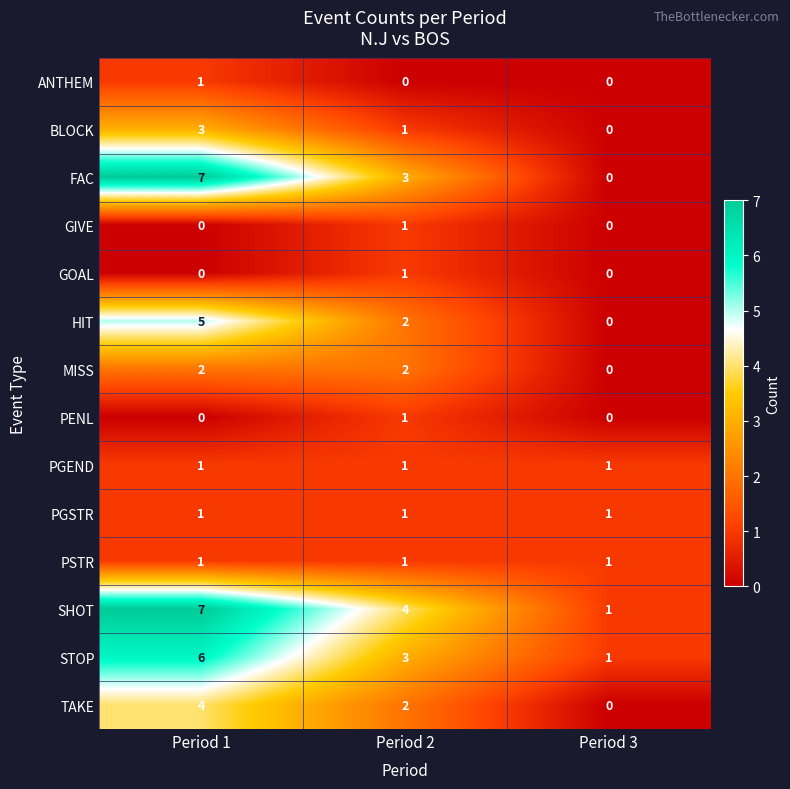

At which label does HIT reach its minimum?

Period 3